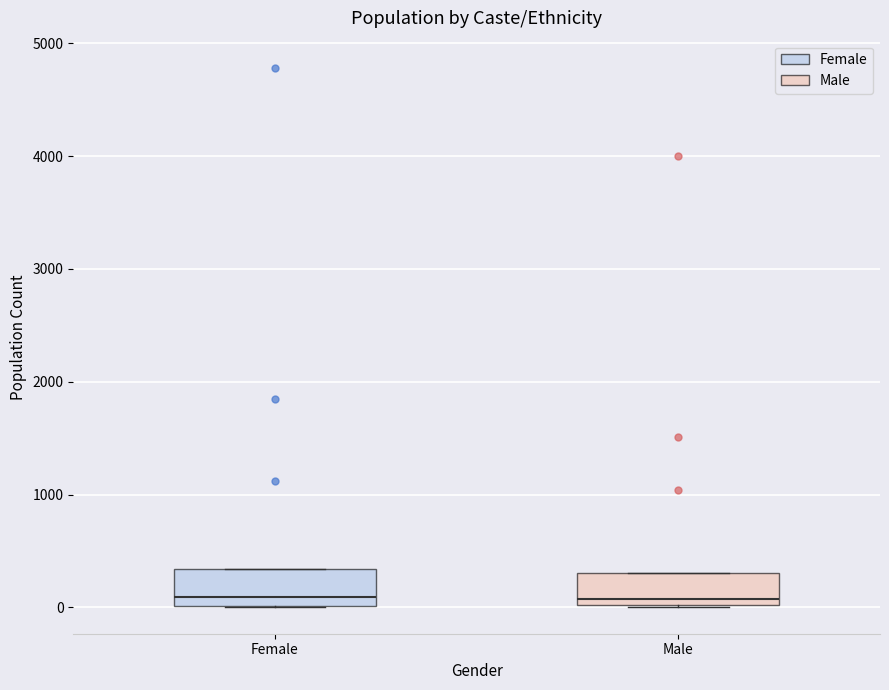

Reading left to right, read every box against the y-axis: the position of its median line, the range the box covers, and the ends of its whiskers. The values are not printed on the chart, so give them approximately, as read against the axis.

Female: median 100, box 0 to 300, whiskers 0 to 300
Male: median 100, box 0 to 300, whiskers 0 to 300